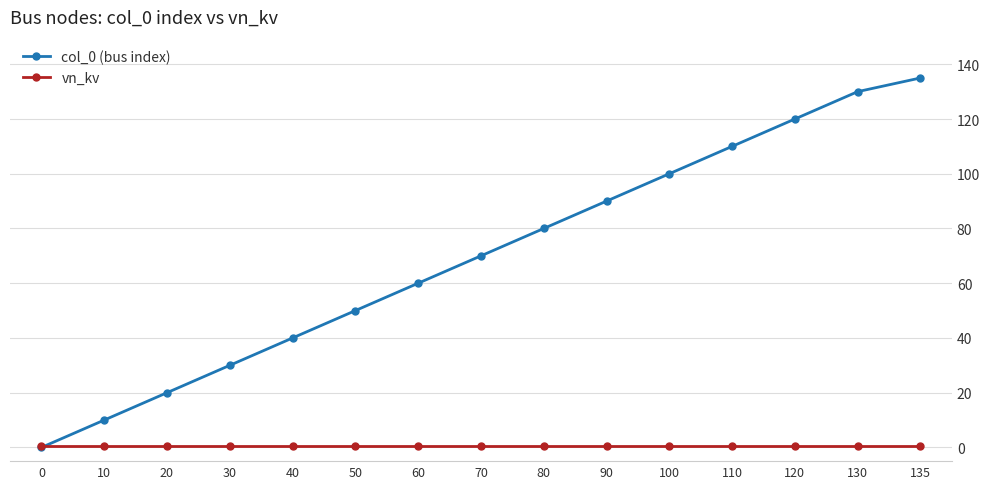

What is the difference between the second highest and minimum values in the col_0 (bus index) series?

130.0